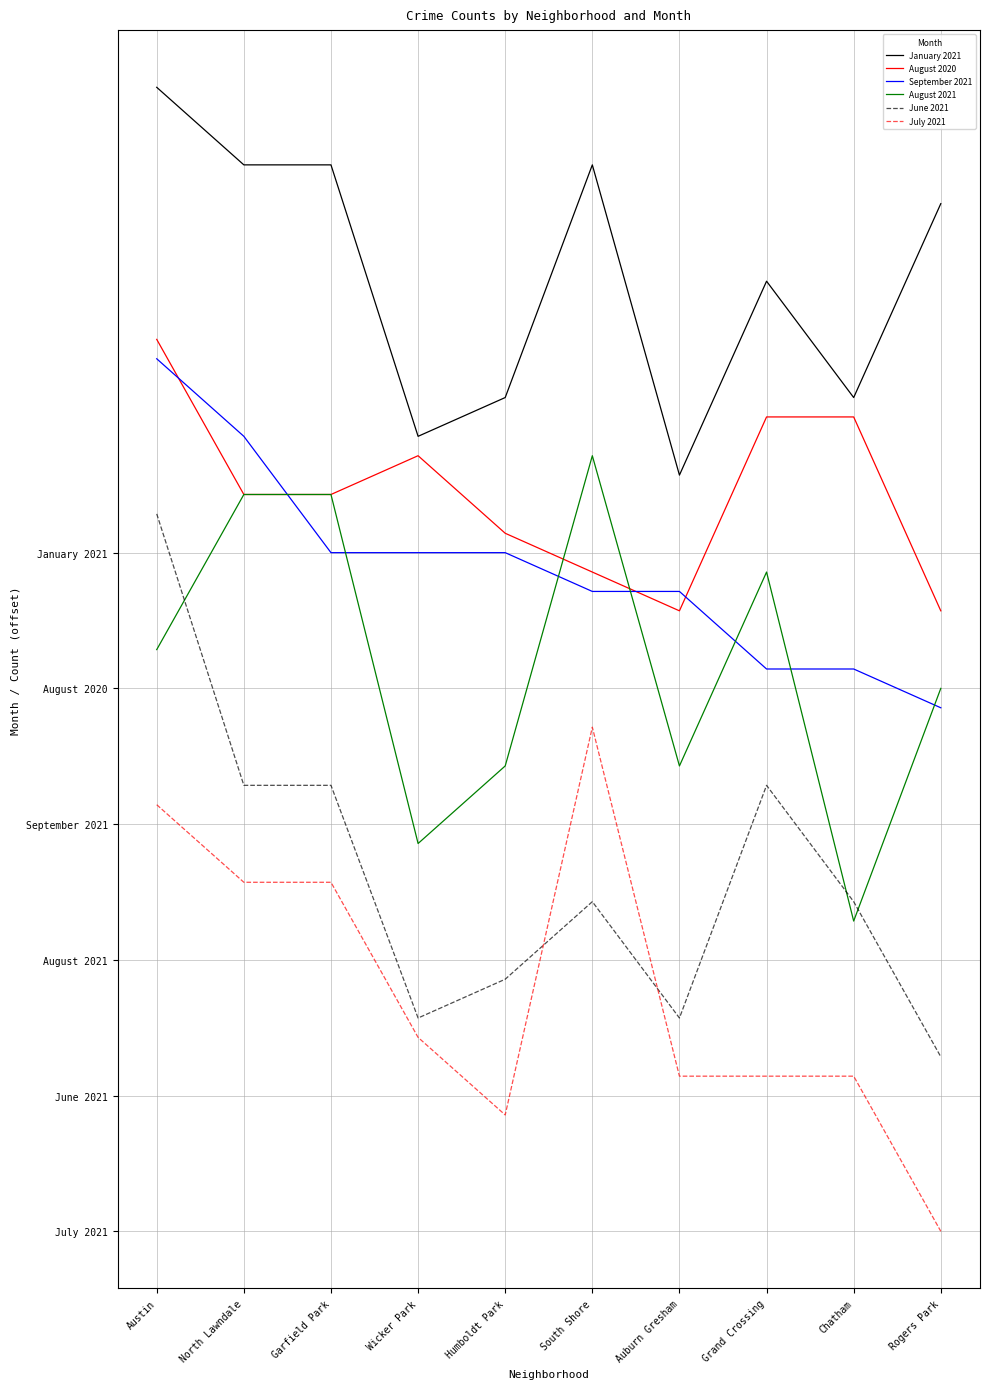

Which series changed the most between Wicker Park and Auburn Gresham?

August 2020